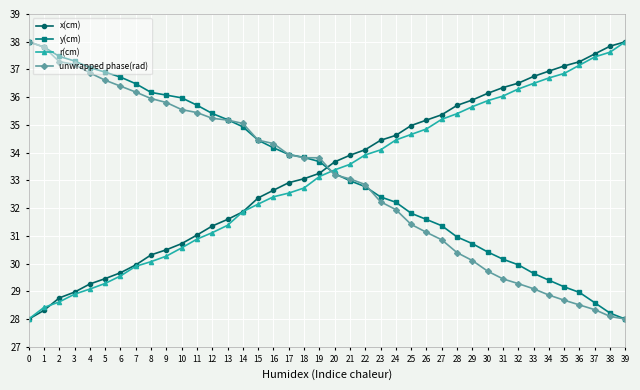

What is the difference between the maximum and minimum values in the x(cm) series?

10.0